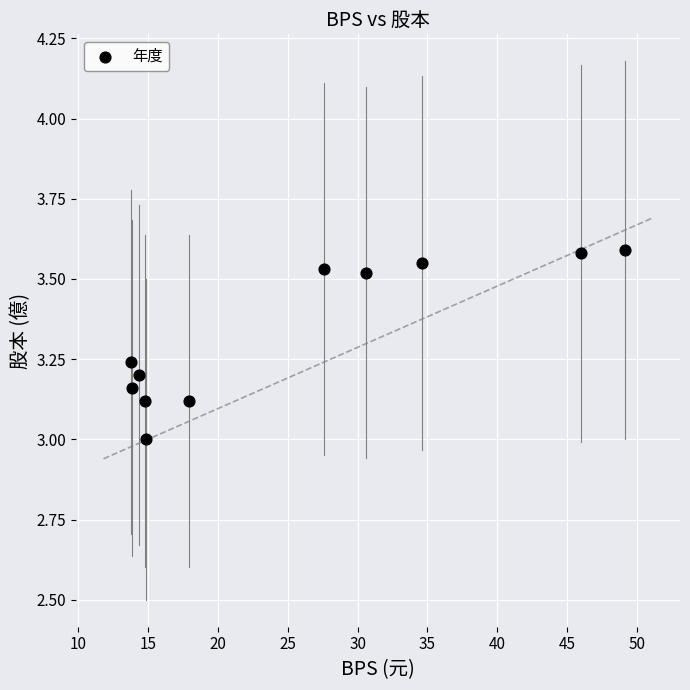

What is the range of X values (max minus min)?

35.3